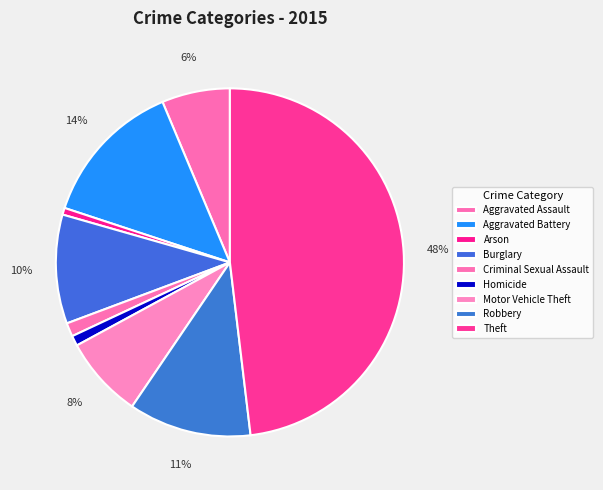

True or false: Criminal Sexual Assault accounts for 16% of the total.

False